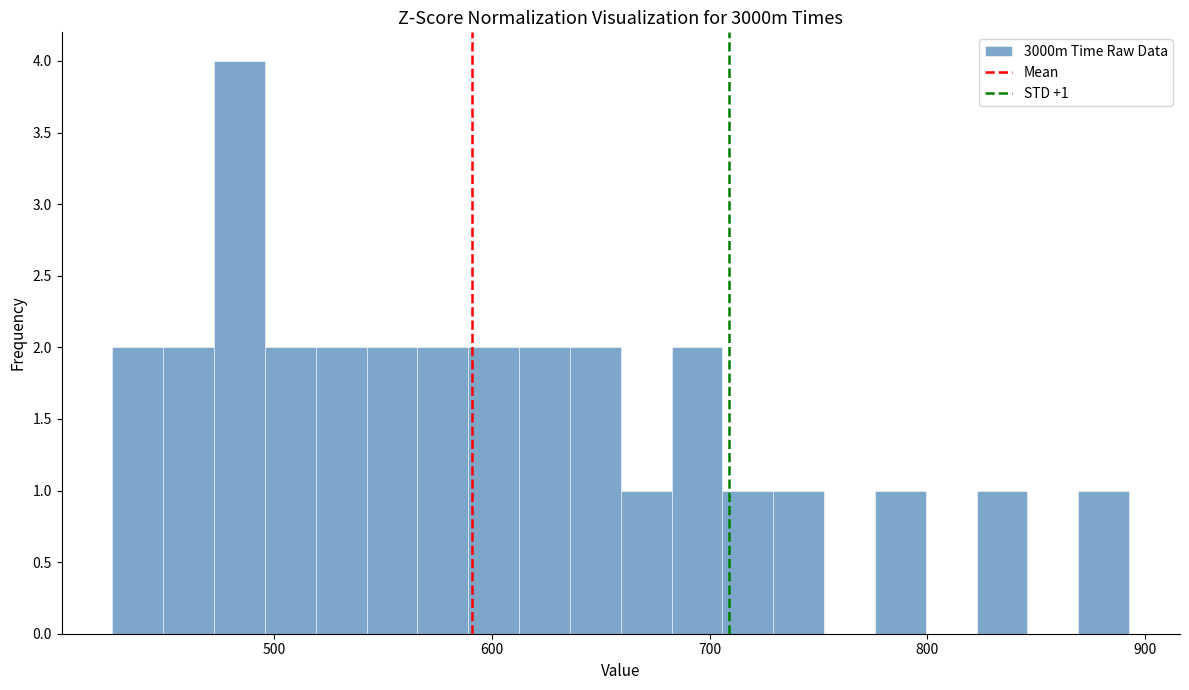

Read against the x-axis, roughly where is the centre of the tallest bar?

480